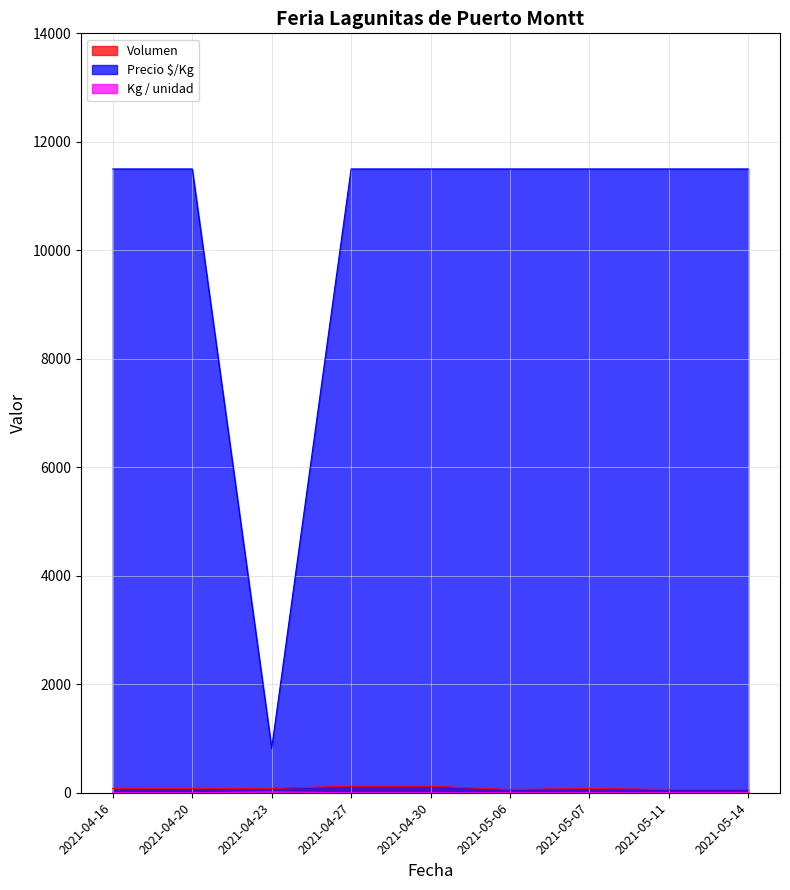

The value of Kg / unidad at 2021-04-23 is 14. True or false?

True